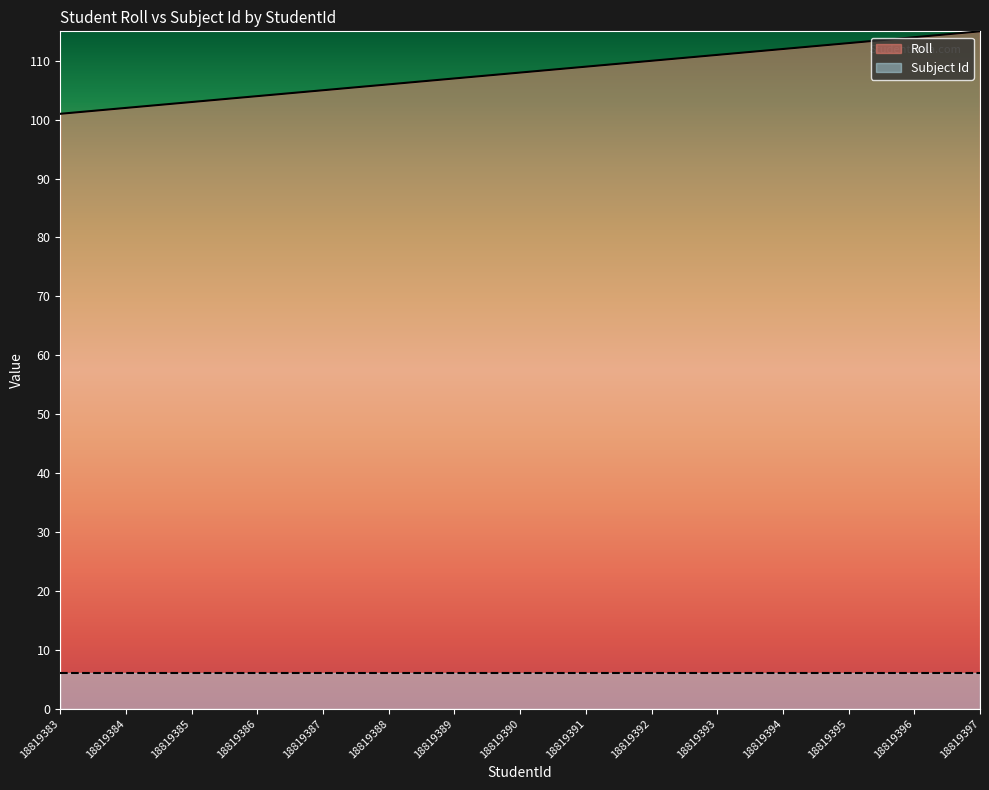

What is the change in value from 18819384 to 18819386?

+2